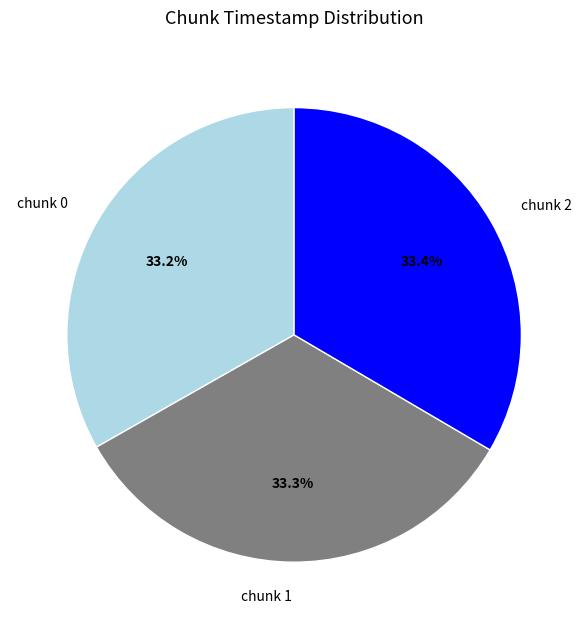

Is there a majority slice in this chart?

No